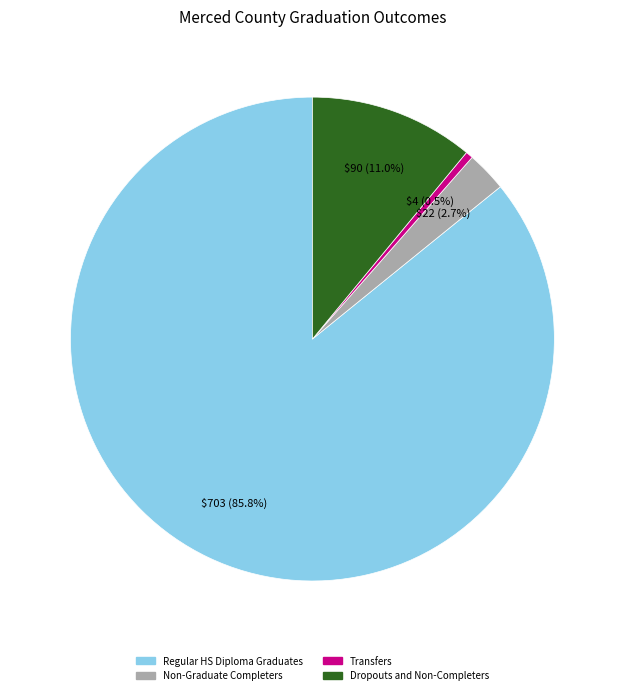

Which slice represents more than half of the pie?

Regular HS Diploma Graduates